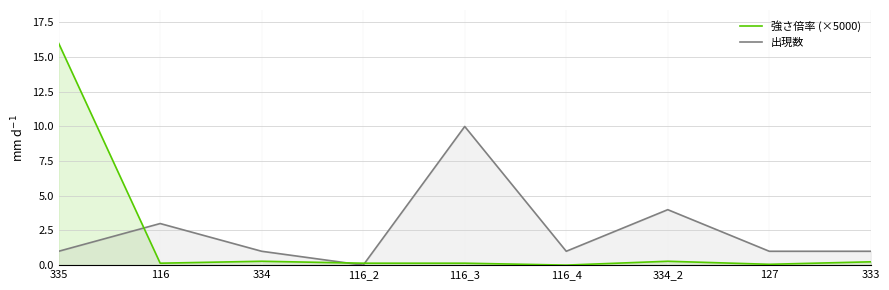

The value of 出現数 at 334 is 1.4. True or false?

False